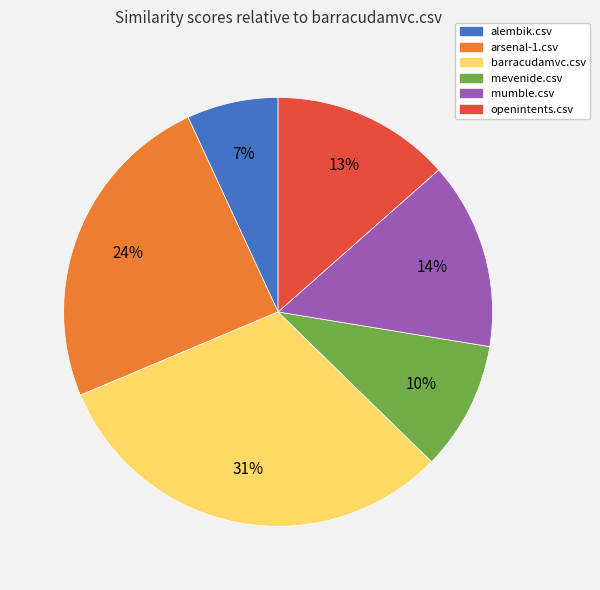

Which category has the biggest portion of the pie?

barracudamvc.csv